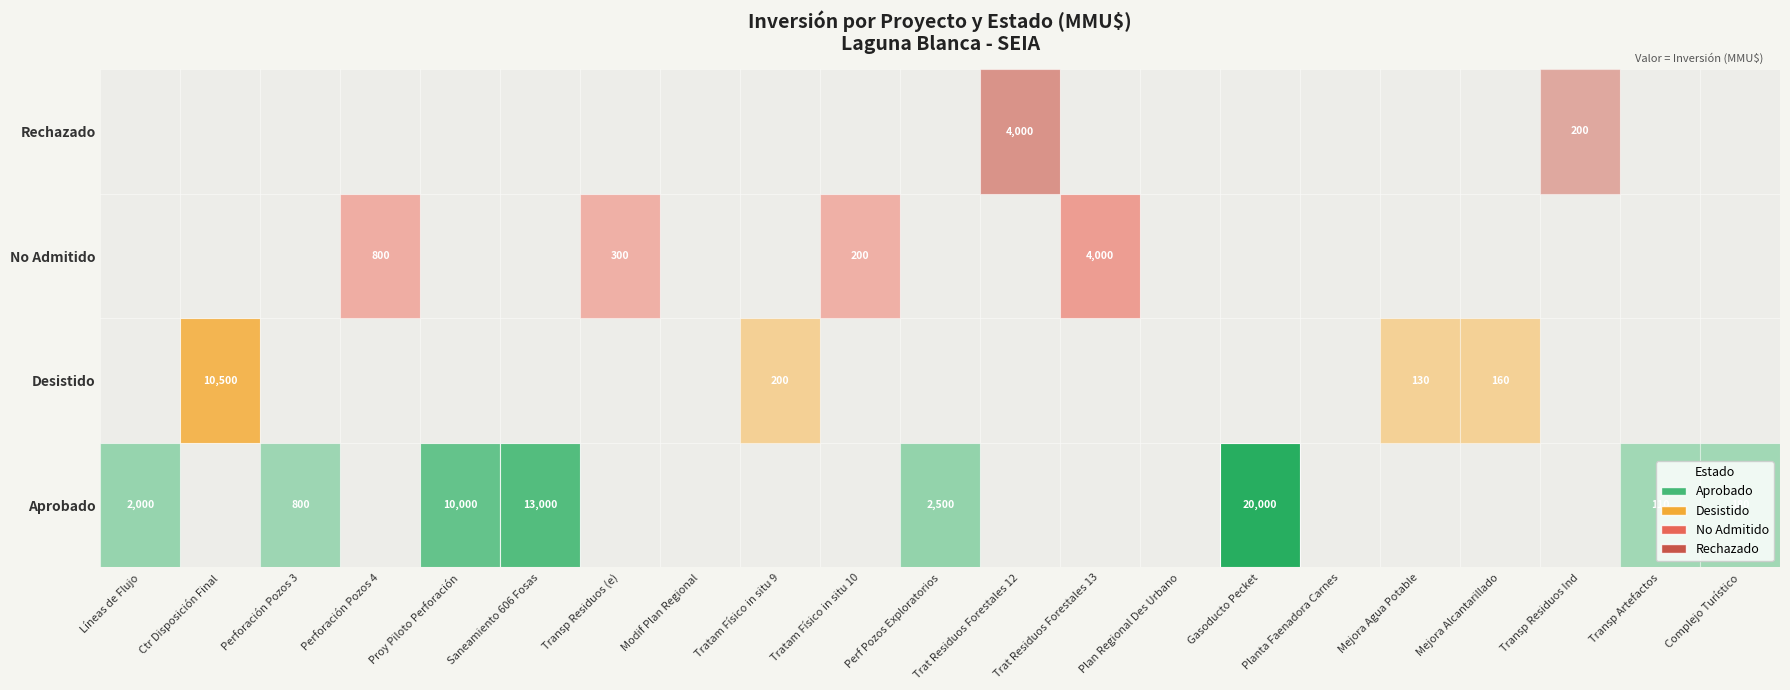

Where is Aprobado nearest to the value 10000?

5